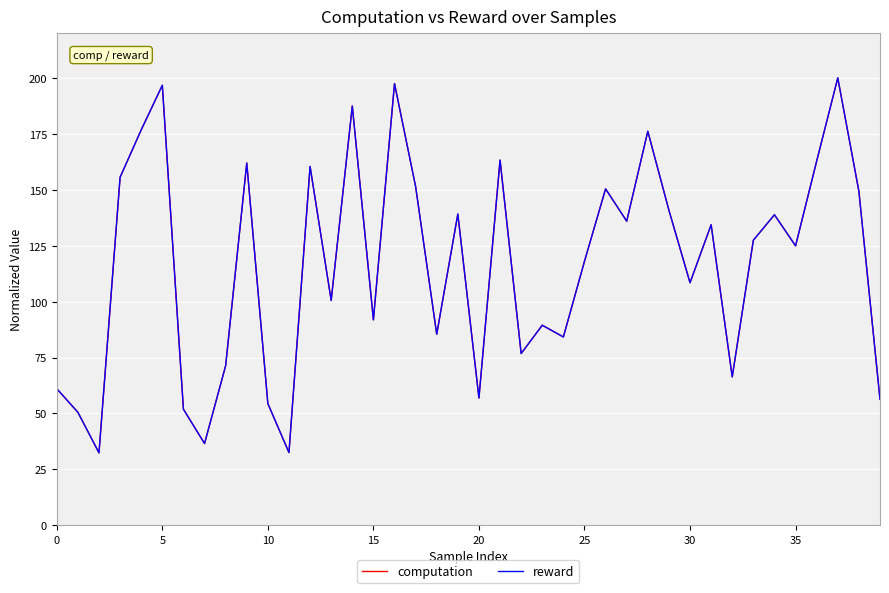

What is the minimum value shown in the chart?

32.4